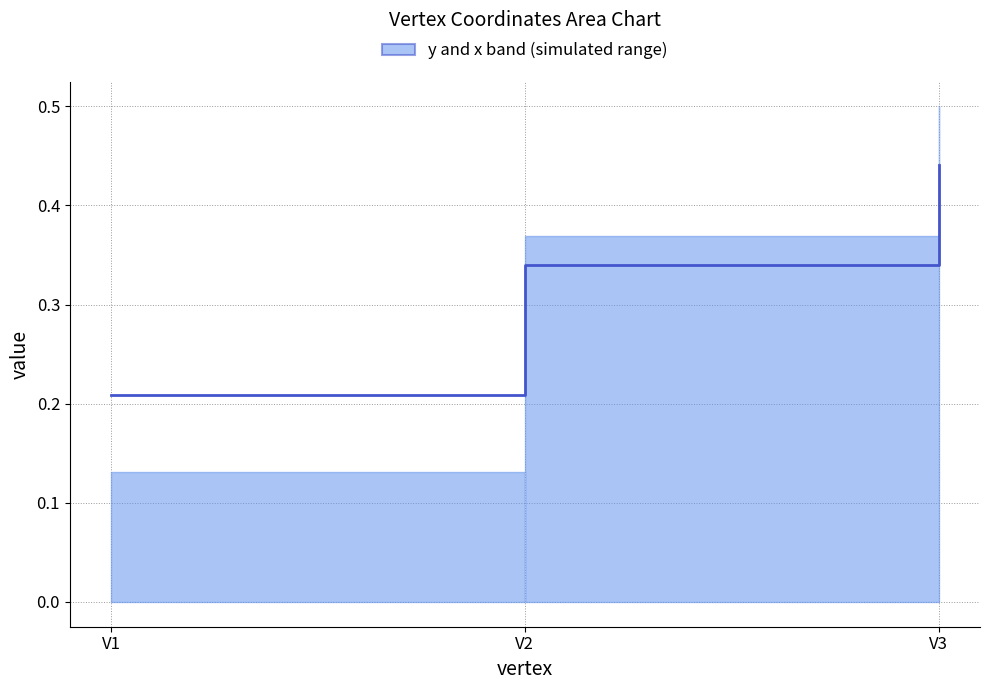

The value at V3 is 0.2. True or false?

False